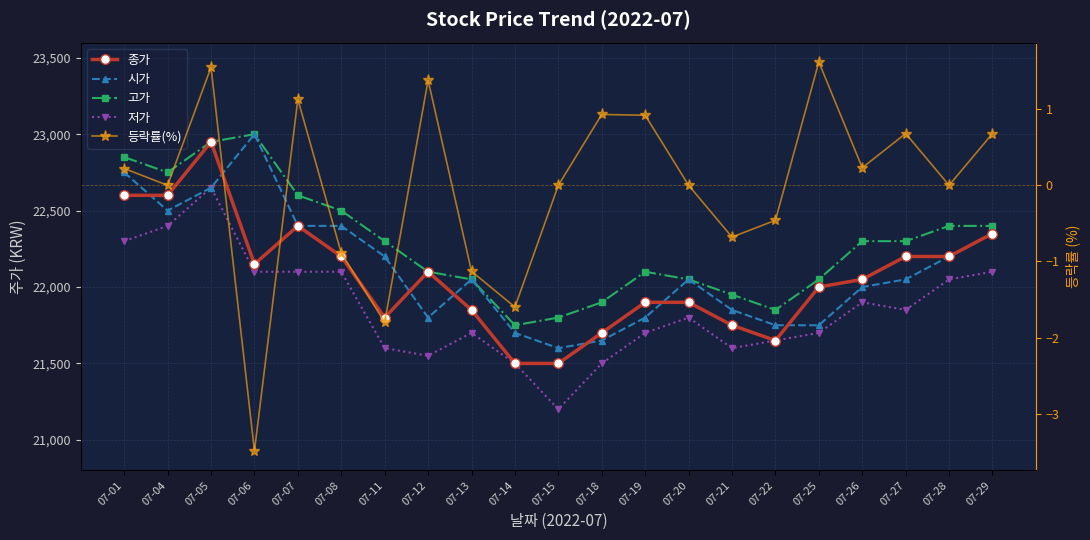

True or false: 종가 has more than 1 points higher than both neighbors.

True